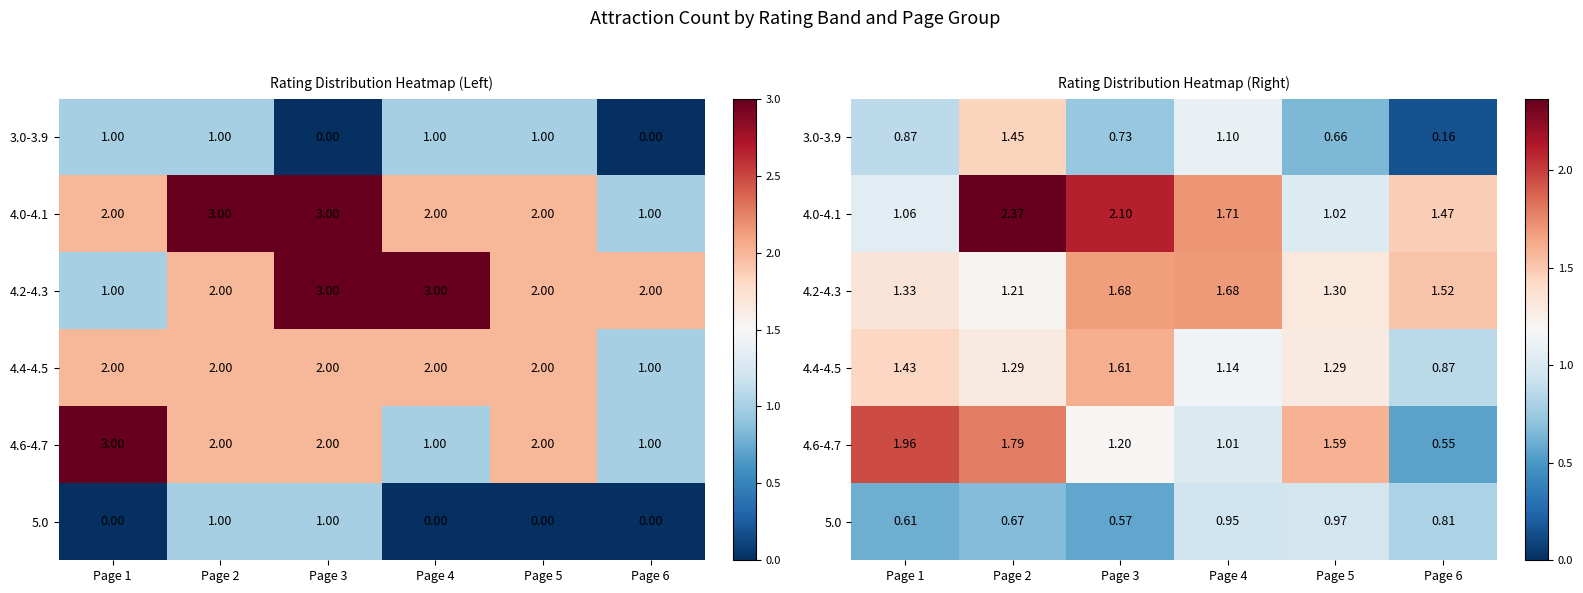

Rank the series by their maximum value, from lowest to highest.

5.0, 3.0-3.9, 4.4-4.5, 4.2-4.3, 4.6-4.7, 4.0-4.1